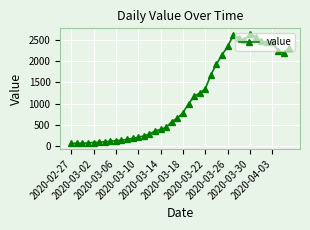

What is the value of the 5th point from the left?

83